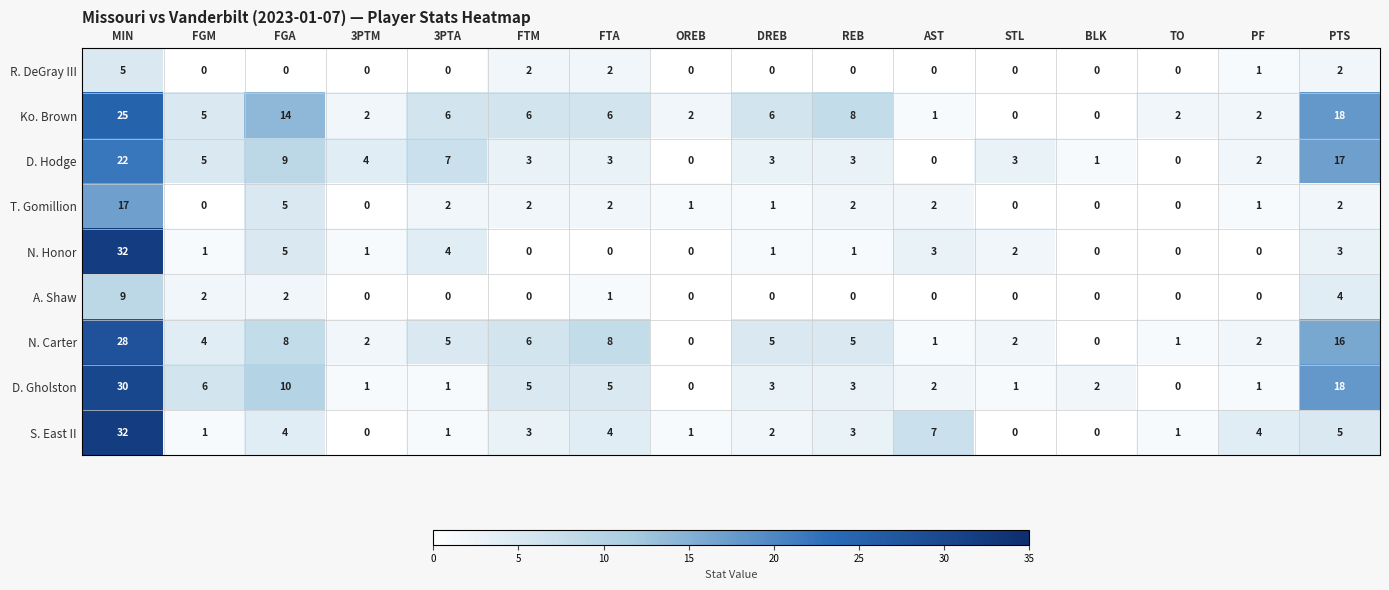

What is the maximum value shown in the chart?

32